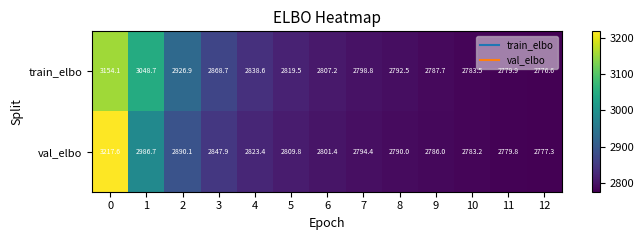

Rank the categories by train_elbo value from lowest to highest.

12, 11, 10, 9, 8, 7, 6, 5, 4, 3, 2, 1, 0